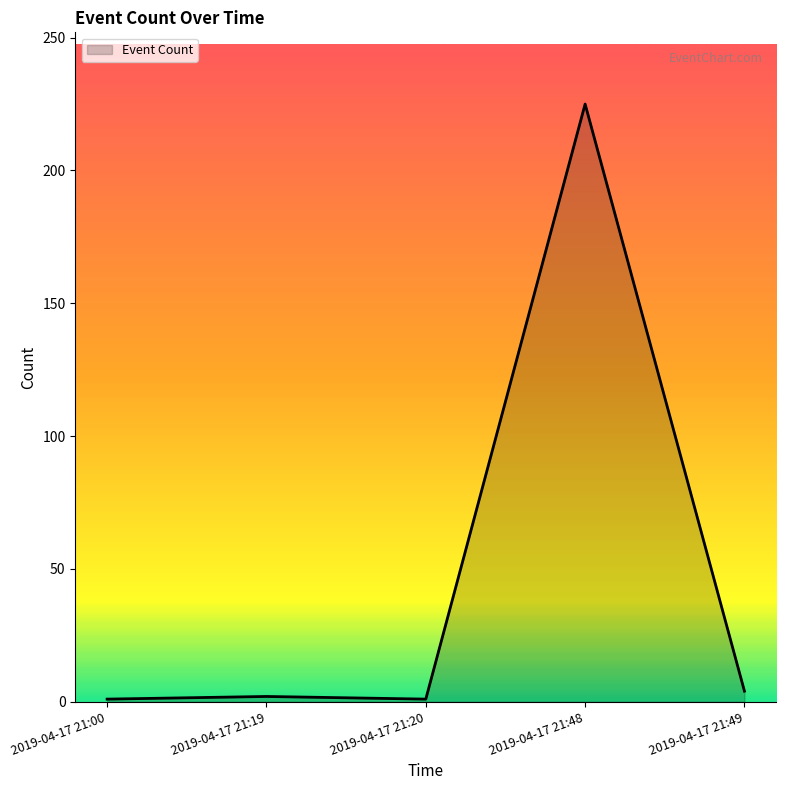

What is the difference between the maximum and minimum values?

224